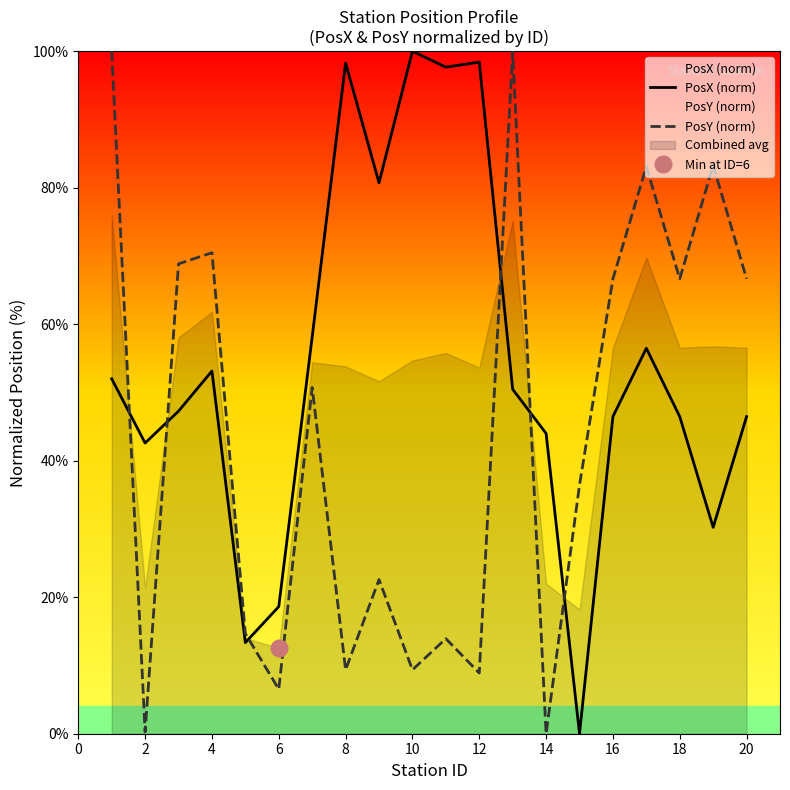

Reading right to left, transcribe all the data shown in this chart.

PosX (norm): 46.5	30.2	46.5	56.5	46.5	0.0	44.0	50.5	98.4	97.7	100.0	80.7	98.3	58.1	18.6	13.4	53.1	47.3	42.6	52.0
PosY (norm): 66.7	83.3	66.7	83.1	66.7	36.4	0.0	99.9	8.9	13.9	9.4	22.6	9.4	50.7	6.5	14.7	70.5	68.8	0.3	100.0